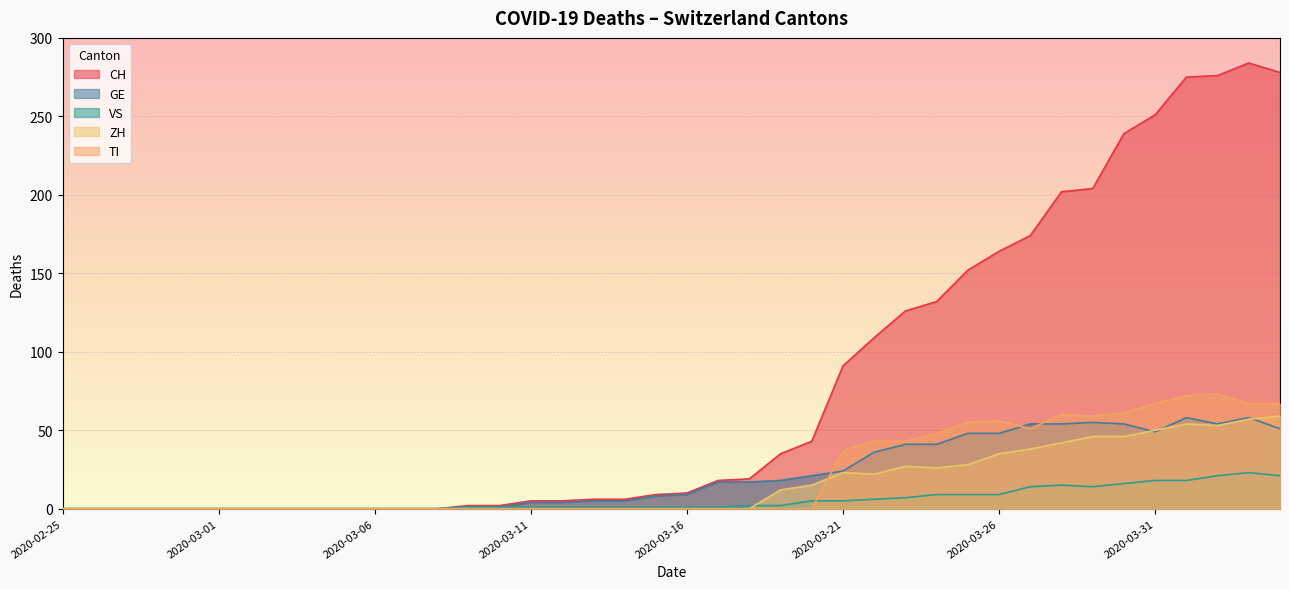

What is the difference between the second highest and second lowest values in the CH series?

278